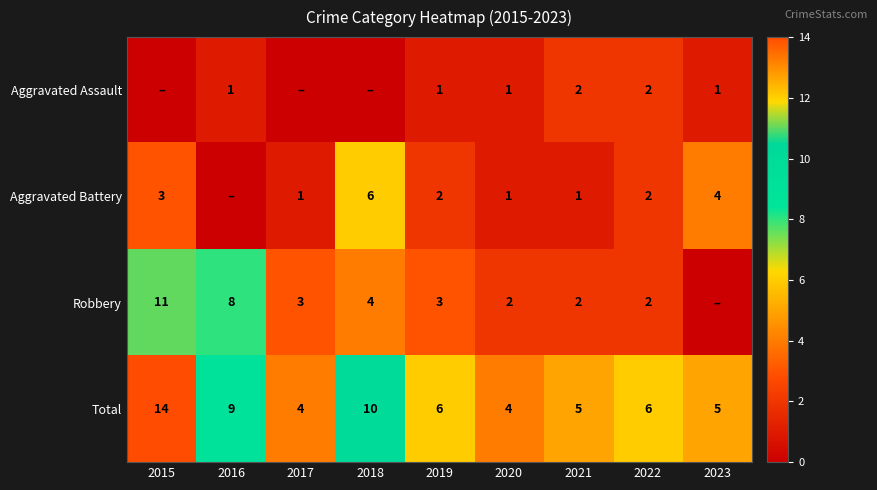

What is the difference between the highest and lowest values at 2021?

4